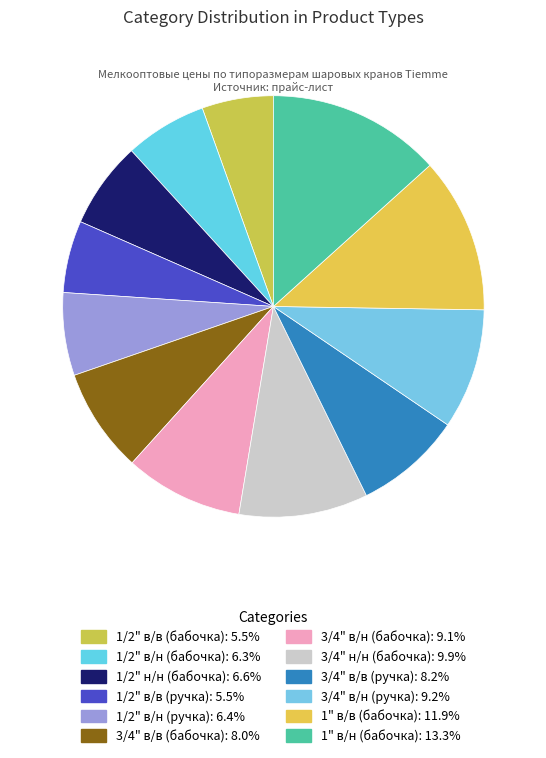

Combined, what portion of the pie is 3/4" в/в (ручка) and 1/2" в/в (ручка)?

13.8%